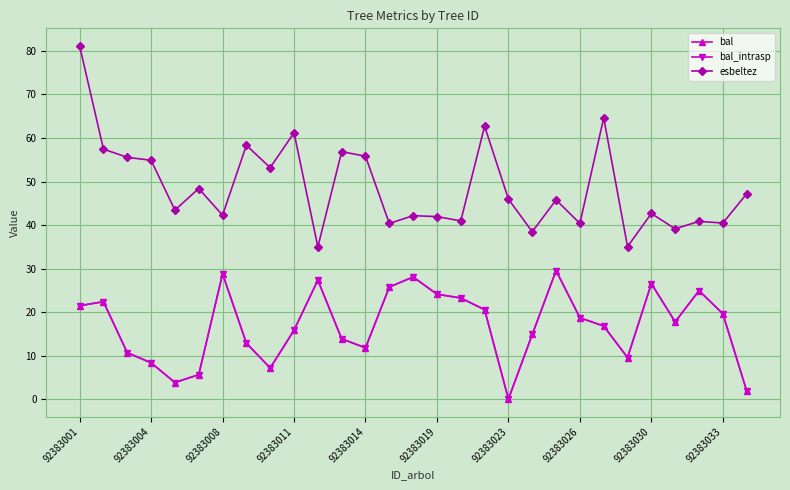

What is the average value of the bal_intrasp series?

16.9